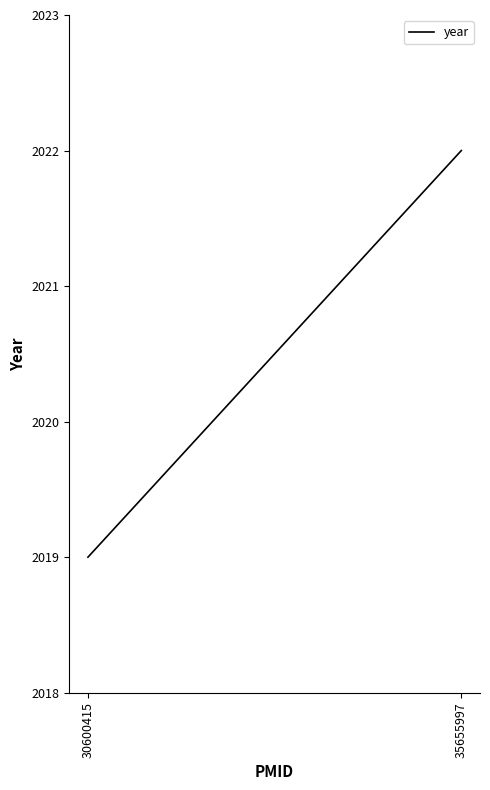

What is the difference between the maximum and minimum values?

3